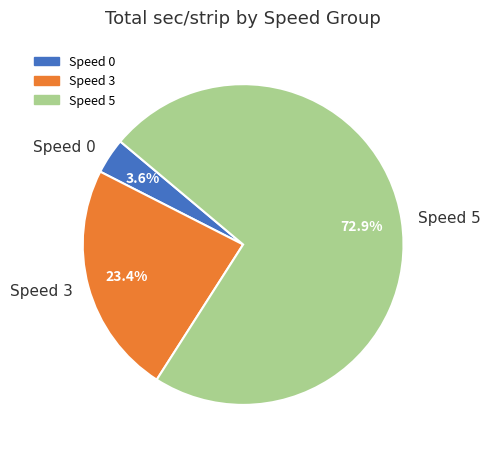

Which category has the smallest portion of the pie?

Speed 0